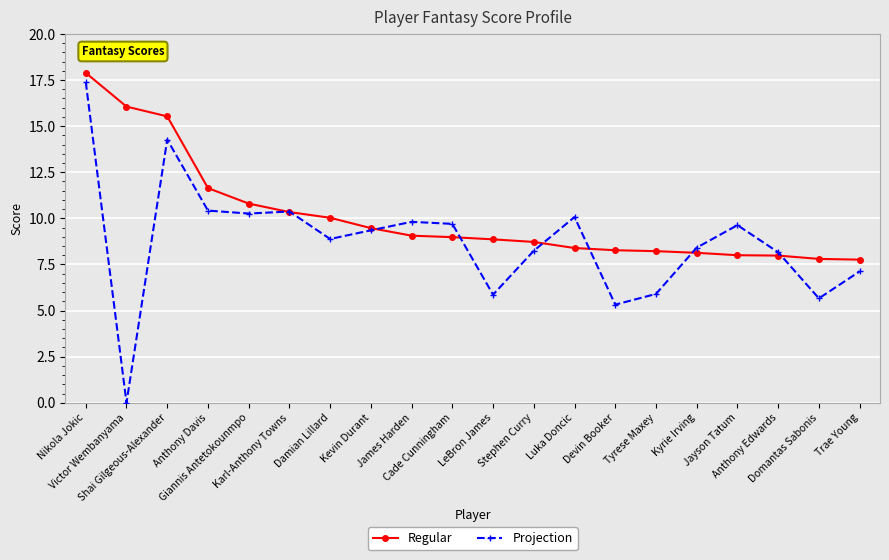

After their last crossing, which series has the higher values: Regular or Projection?

Regular